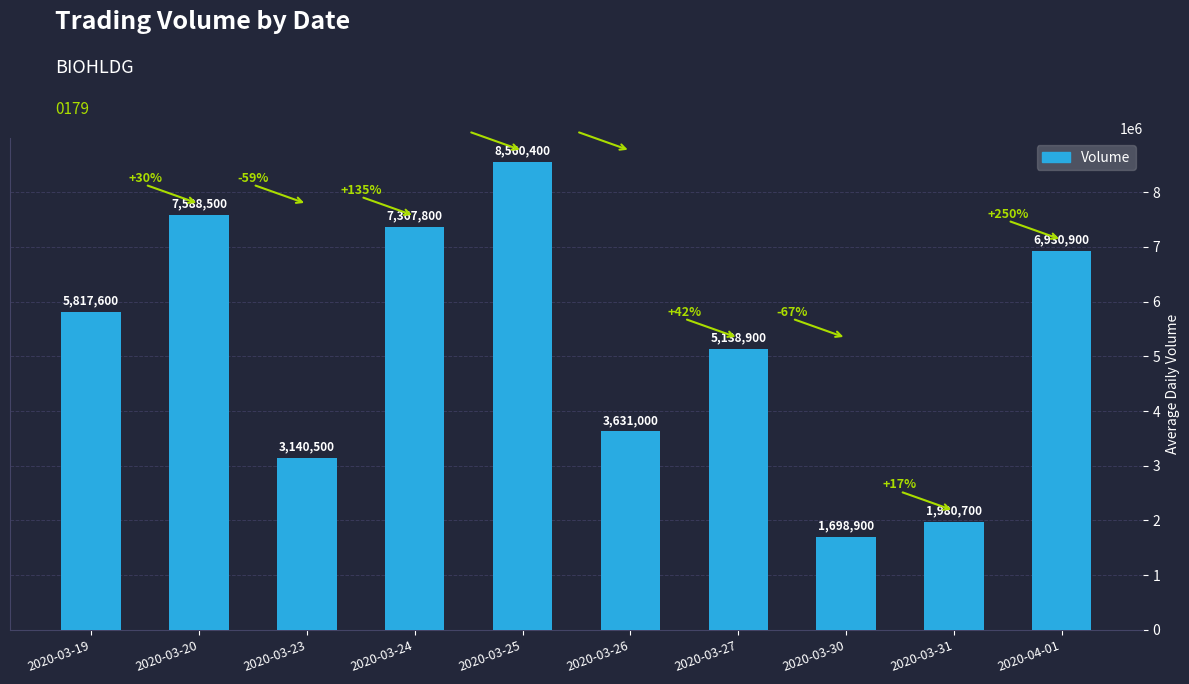

Which category has the lowest value across all series?

2020-03-30